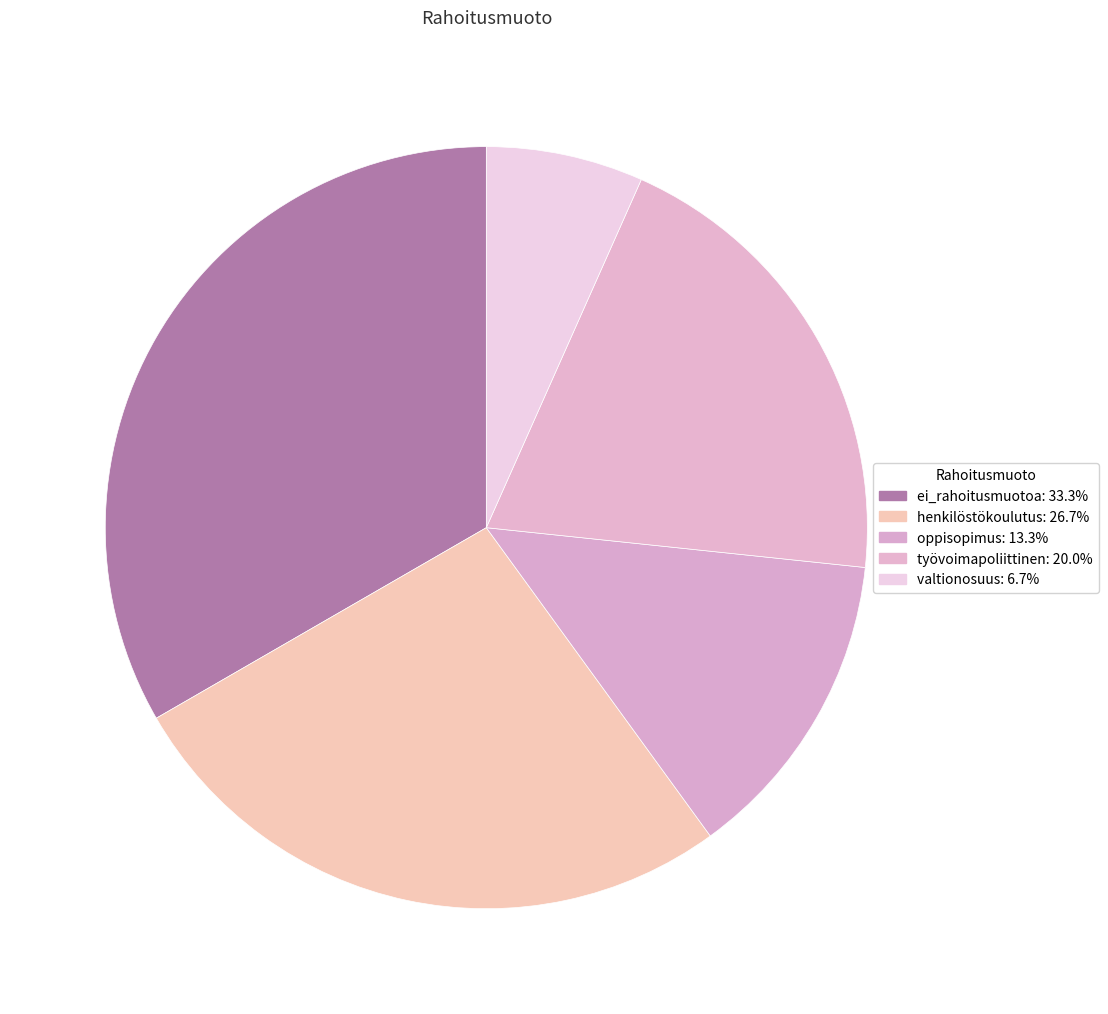

Which slice is the smallest?

valtionosuus